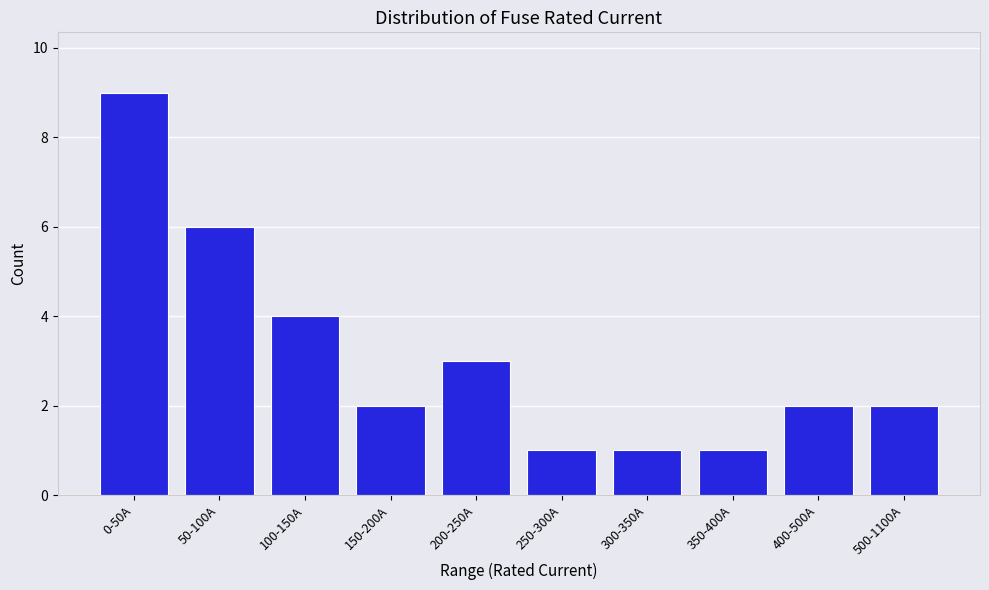

Reading left to right, list all the values displayed in this chart.

9	6	4	2	3	1	1	1	2	2